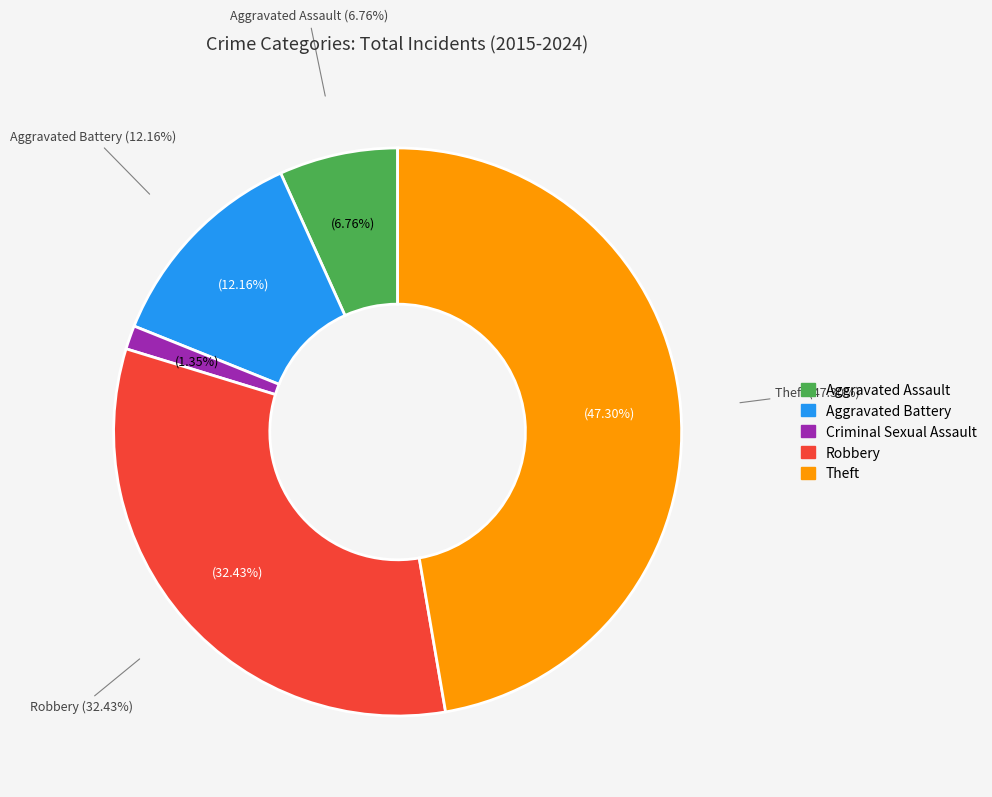

Approximately how many times larger is the value at Theft compared to Aggravated Assault?

7.0